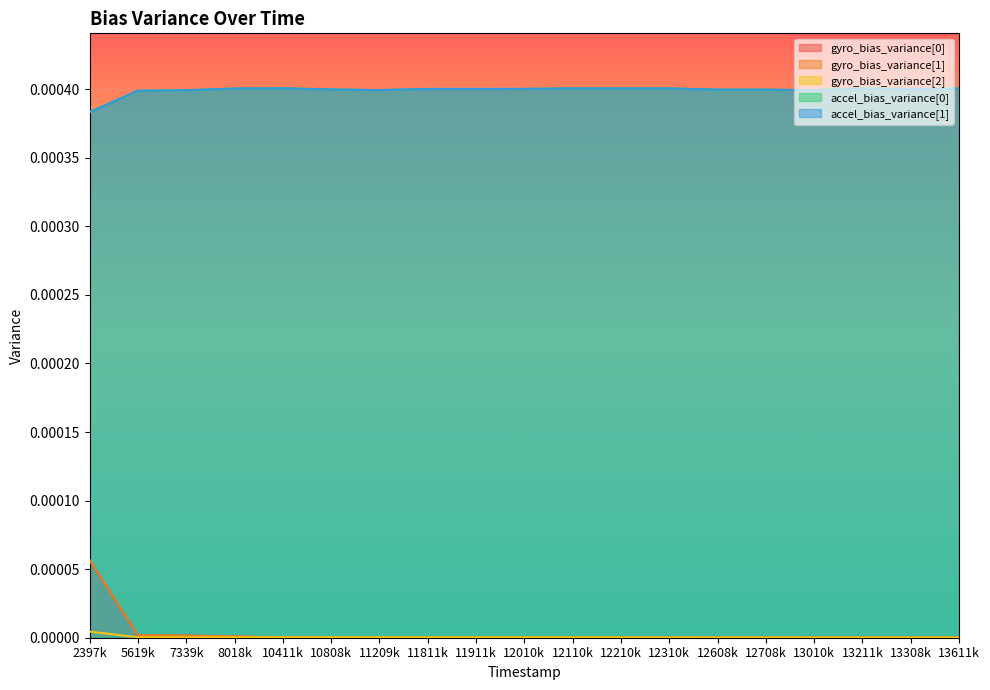

At which category is the sum across all series the highest?

2397k